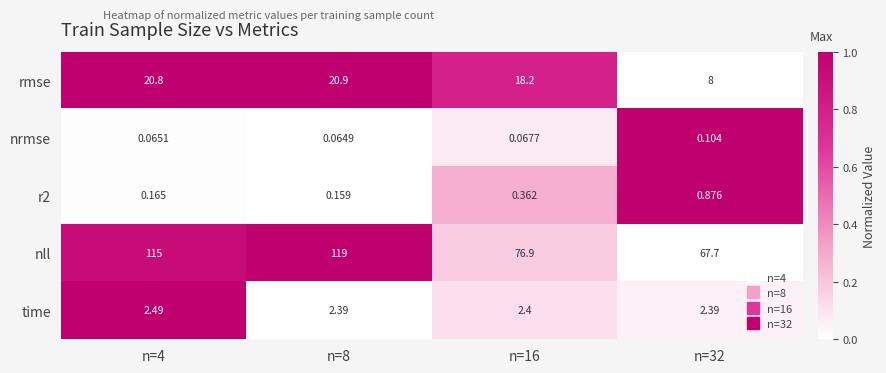

How many distinct data groups are displayed?

5